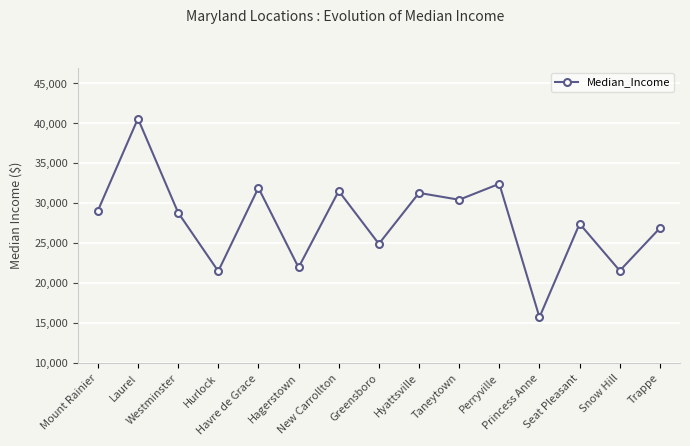

What is the label of the 6th point from the right?

Taneytown